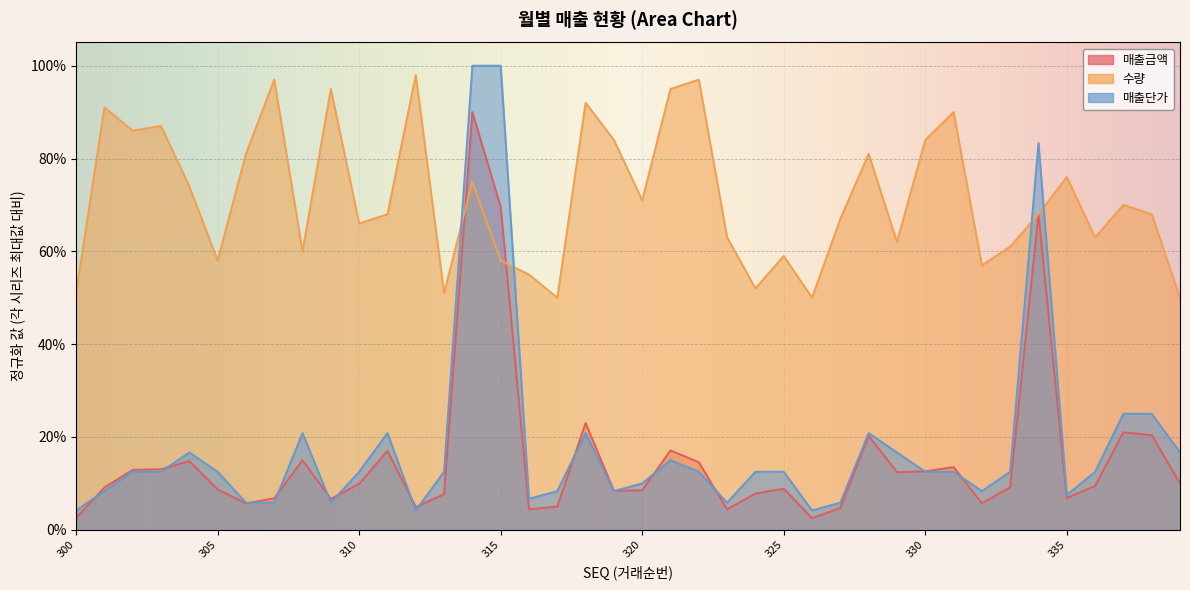

Which series has the widest spread of values?

매출단가